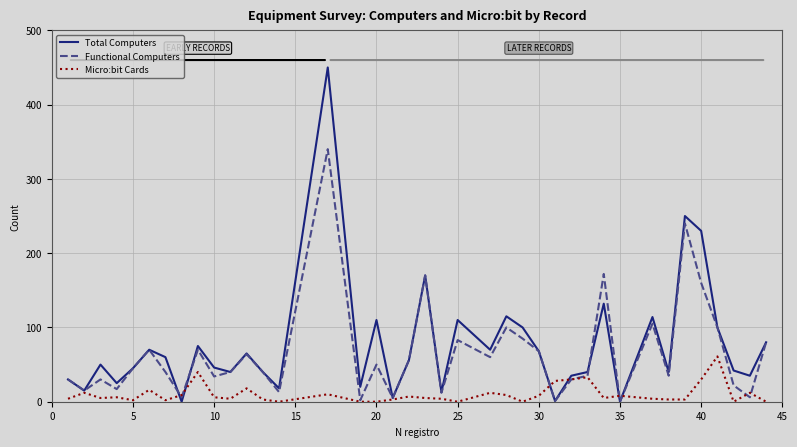

Is this an area chart (filled region under the line)?

No